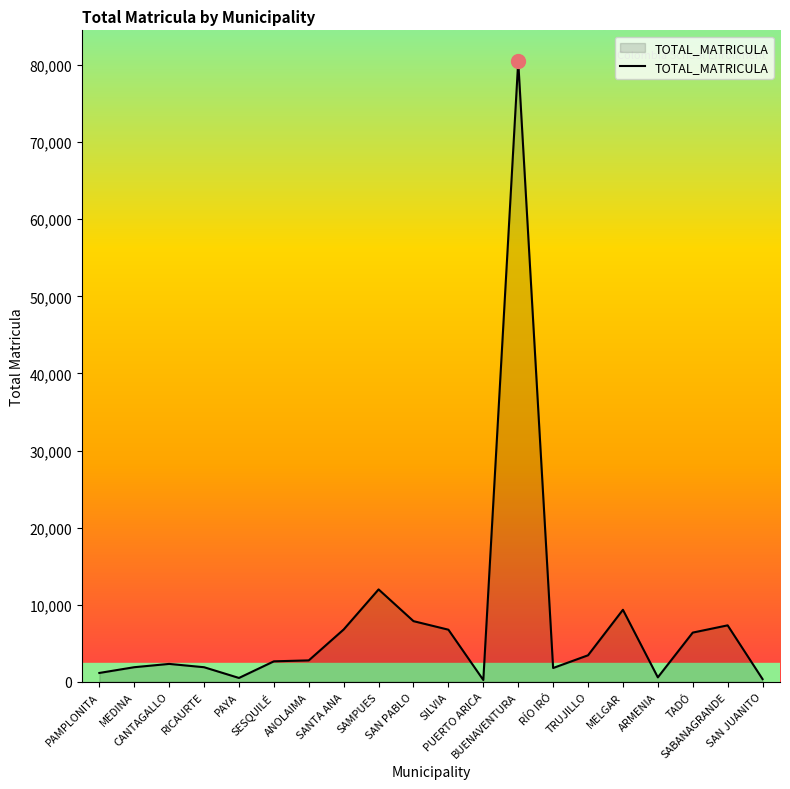

What is the maximum value shown in the chart?

80491